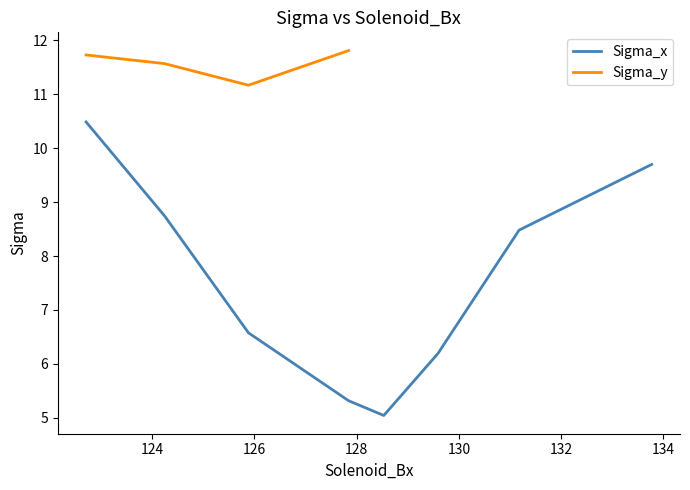

The value at 2 is 168.4. True or false?

False